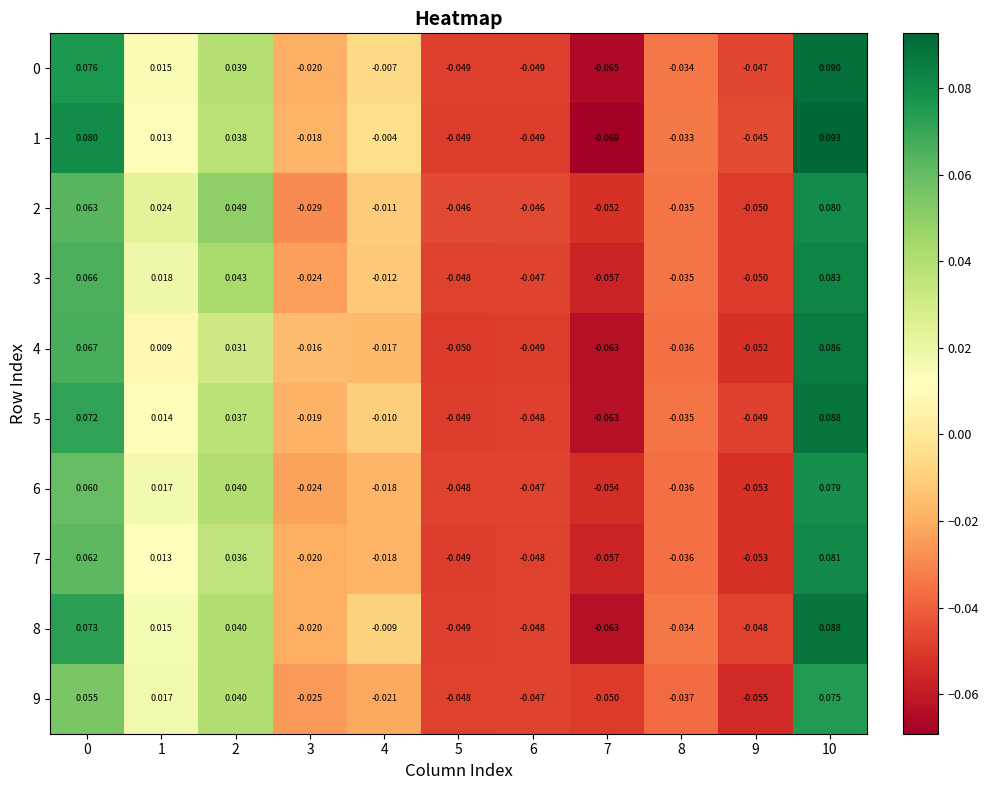

How many categories are shown in the chart?

11